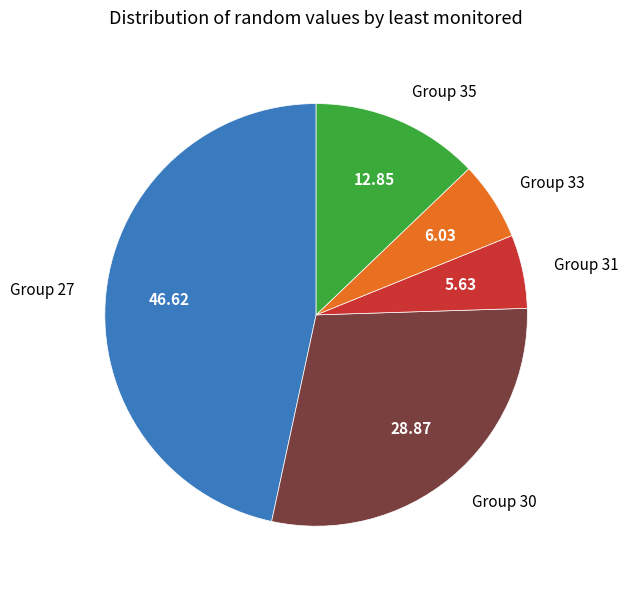

What is the largest slice in the pie chart?

Group 27